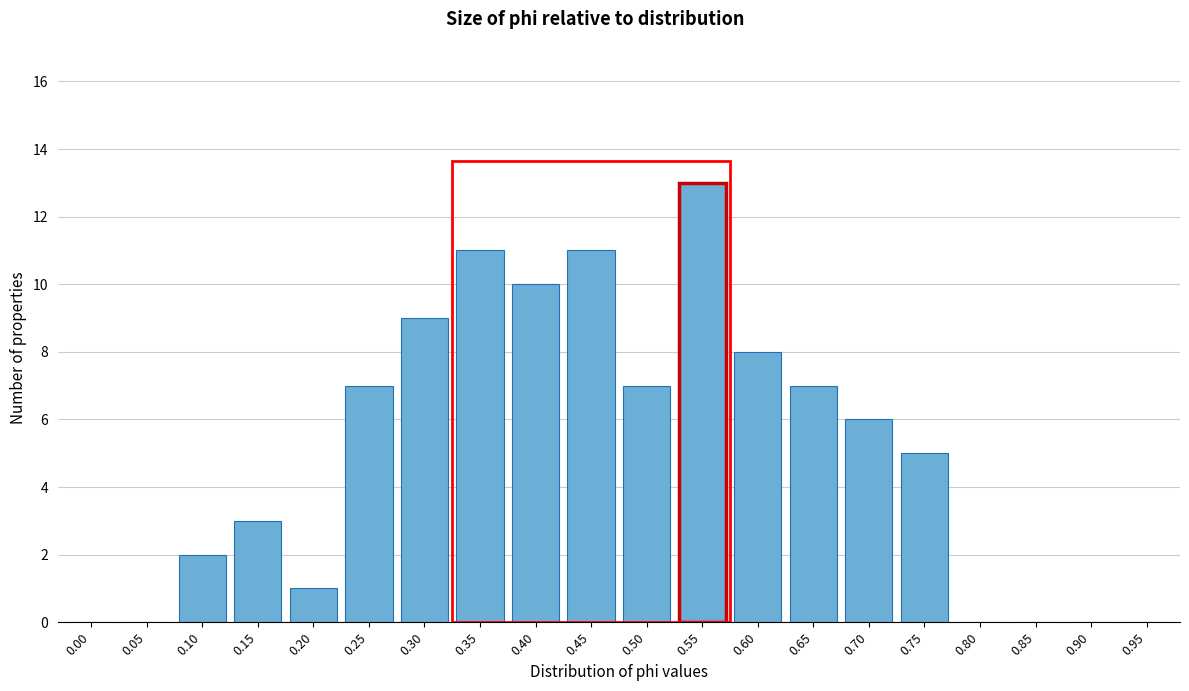

Reading left to right, what are all the values shown in this chart?

0.00=0	0.05=0	0.10=2	0.15=3	0.20=1	0.25=7	0.30=9	0.35=11	0.40=10	0.45=11	0.50=7	0.55=13	0.60=8	0.65=7	0.70=6	0.75=5	0.80=0	0.85=0	0.90=0	0.95=0